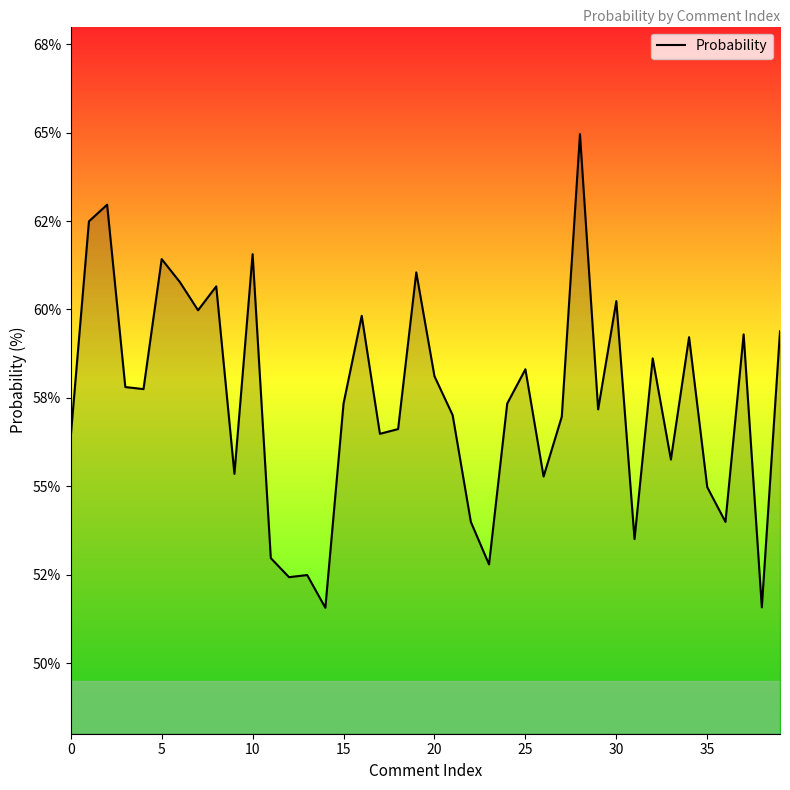

Is this an area chart (filled region under the line)?

Yes